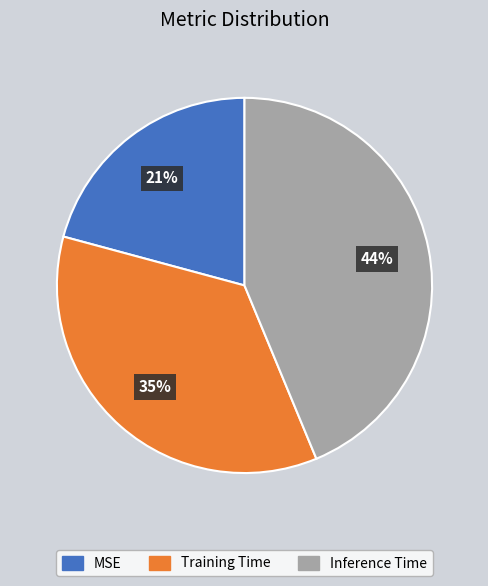

The Inference Time slice represents 50% of the pie. True or false?

False